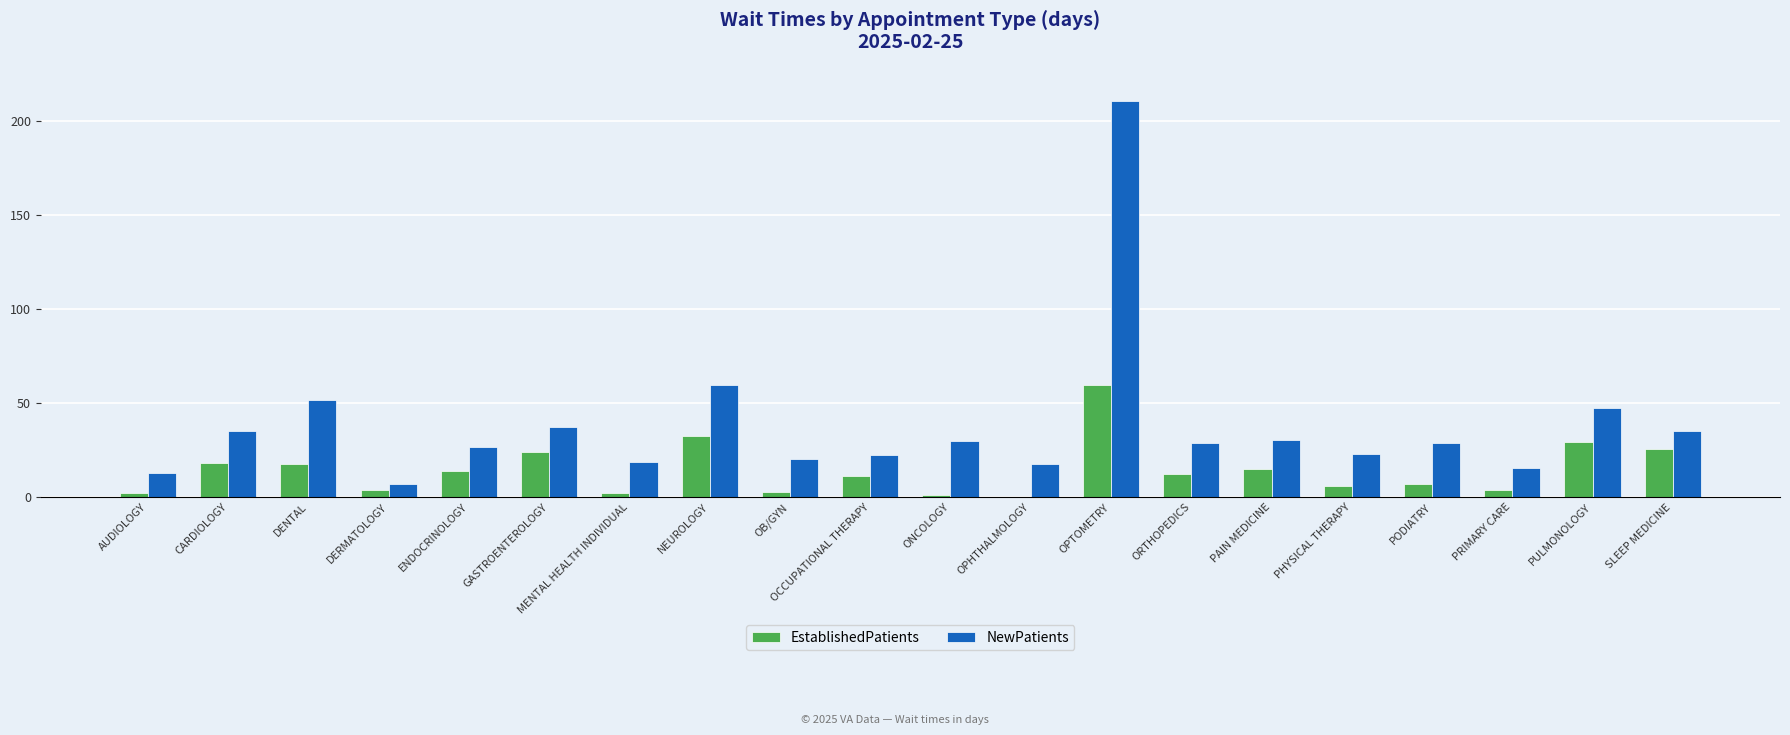

At which category is the sum across all series the highest?

OPTOMETRY